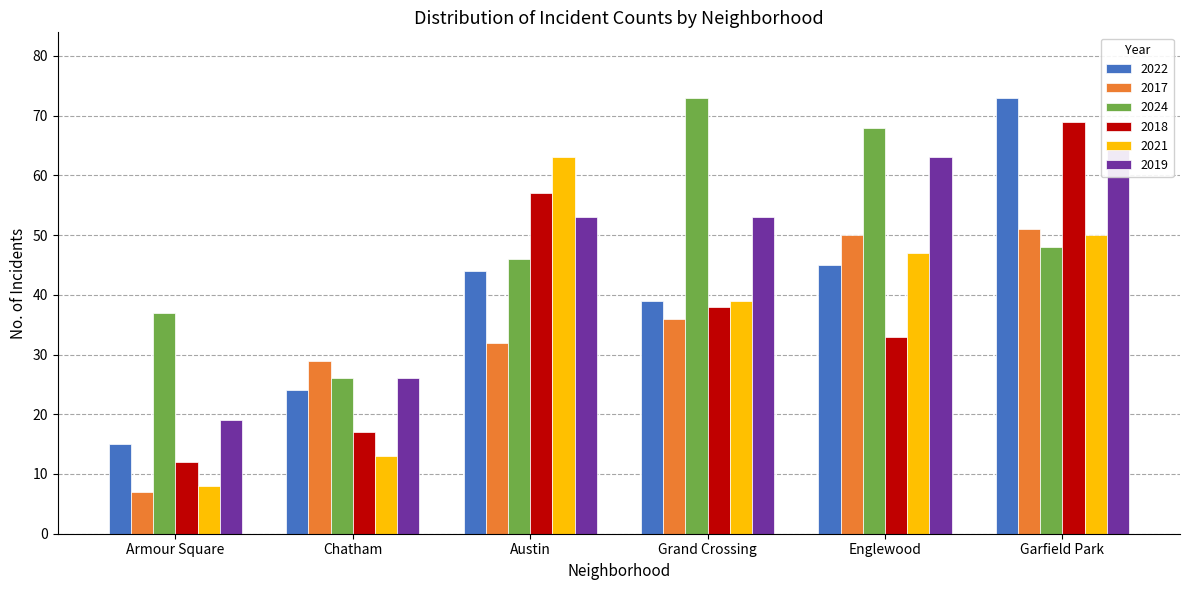

What is the label of the 4th bar from the left?

Grand Crossing